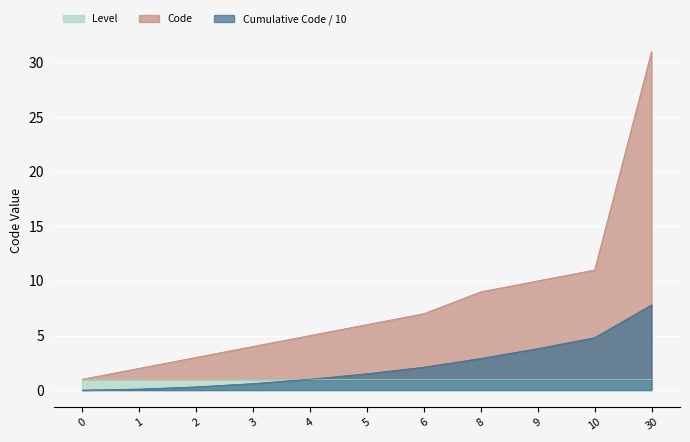

At which label is Code closest to 15?

10